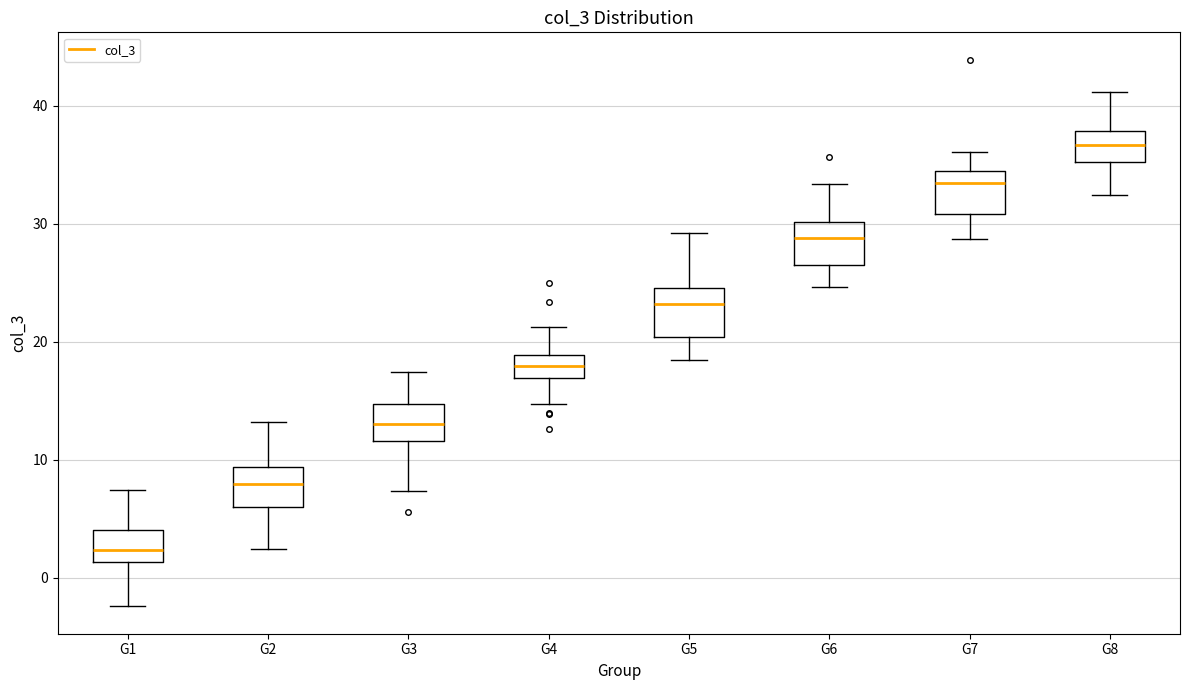

Where does the median line of the box for G8 sit on the y-axis? The values are not printed on the chart, so give them approximately, as read against the axis.

37